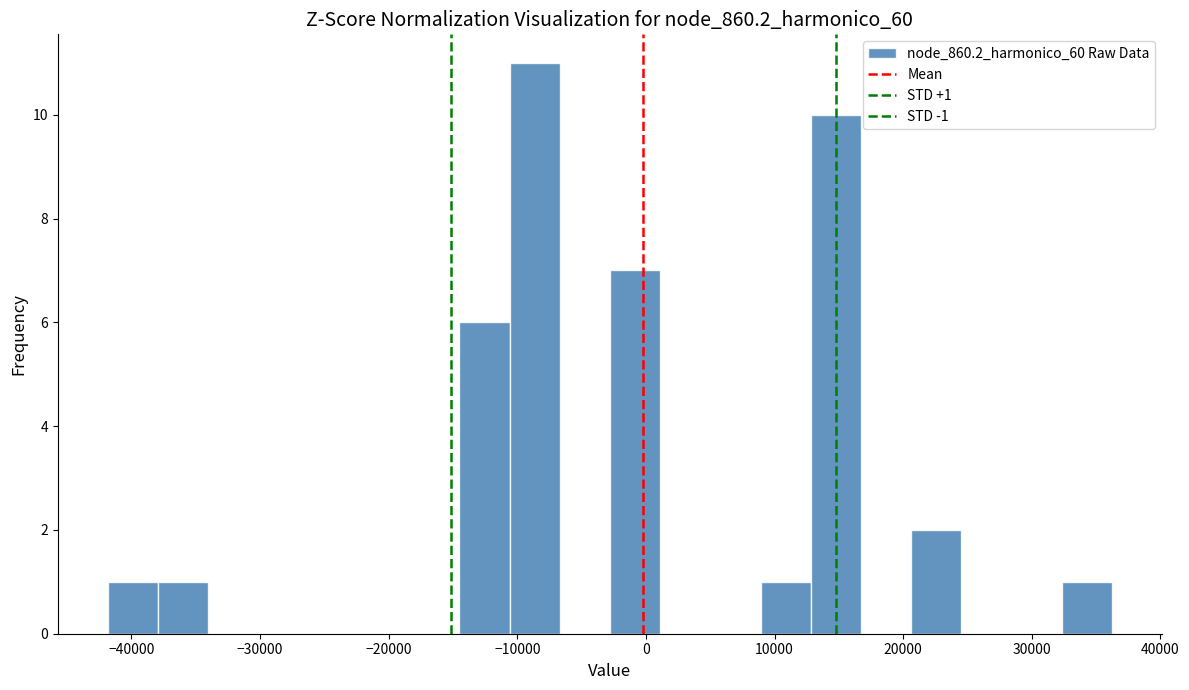

Around what value on the x-axis is the tallest bar? Give the approximate position of its centre, as read against the axis.

-9000